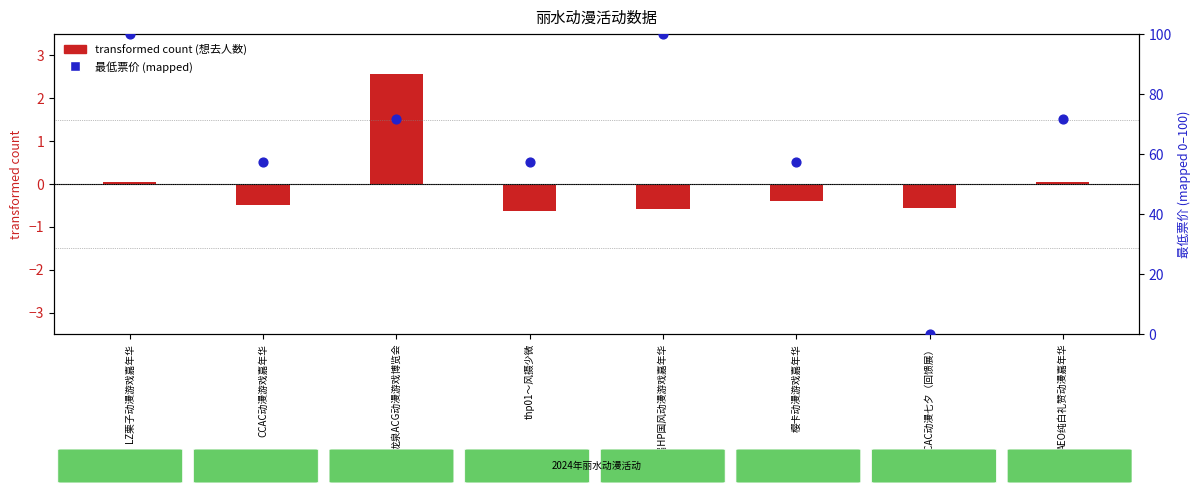

Which series has the largest Y range (max minus min)?

最低票价 (percentile-mapped)